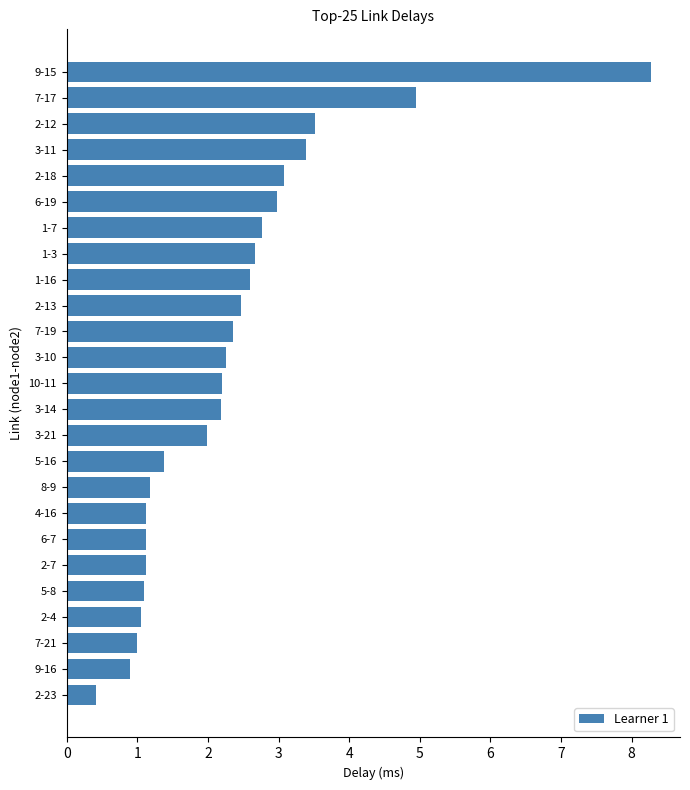

What is the average value?

2.3